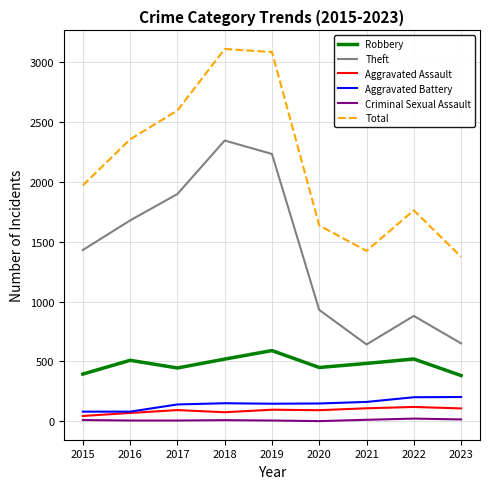

What is the sum of all Robbery values?

4300